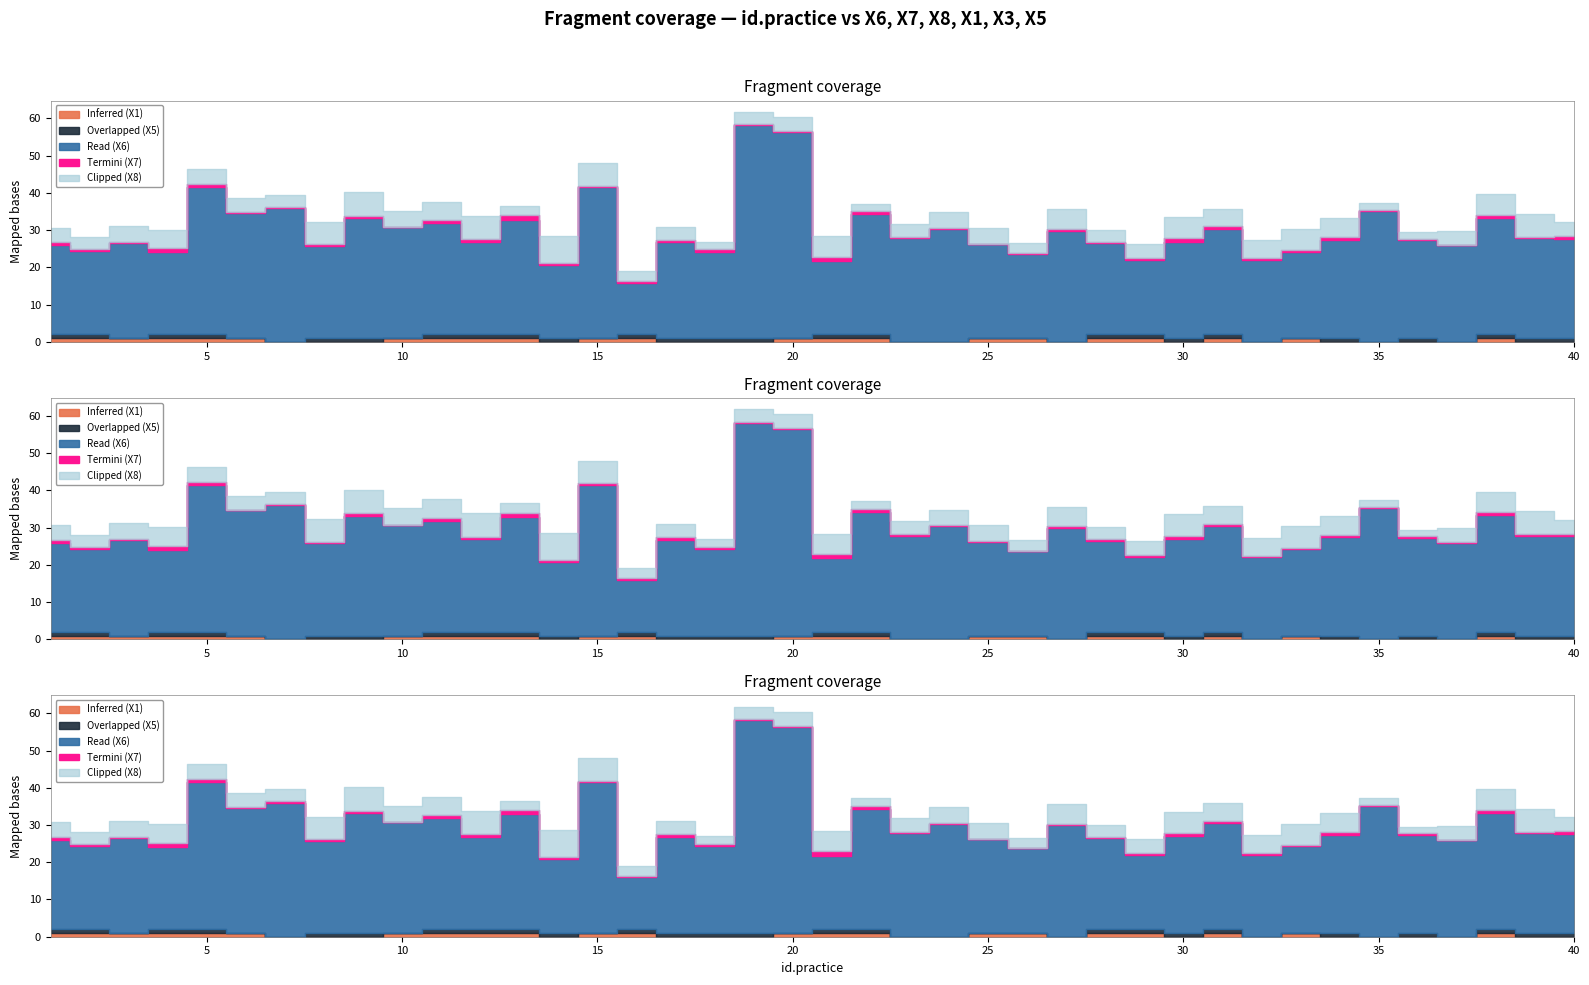

Does the chart display data point markers on the line(s)?

No